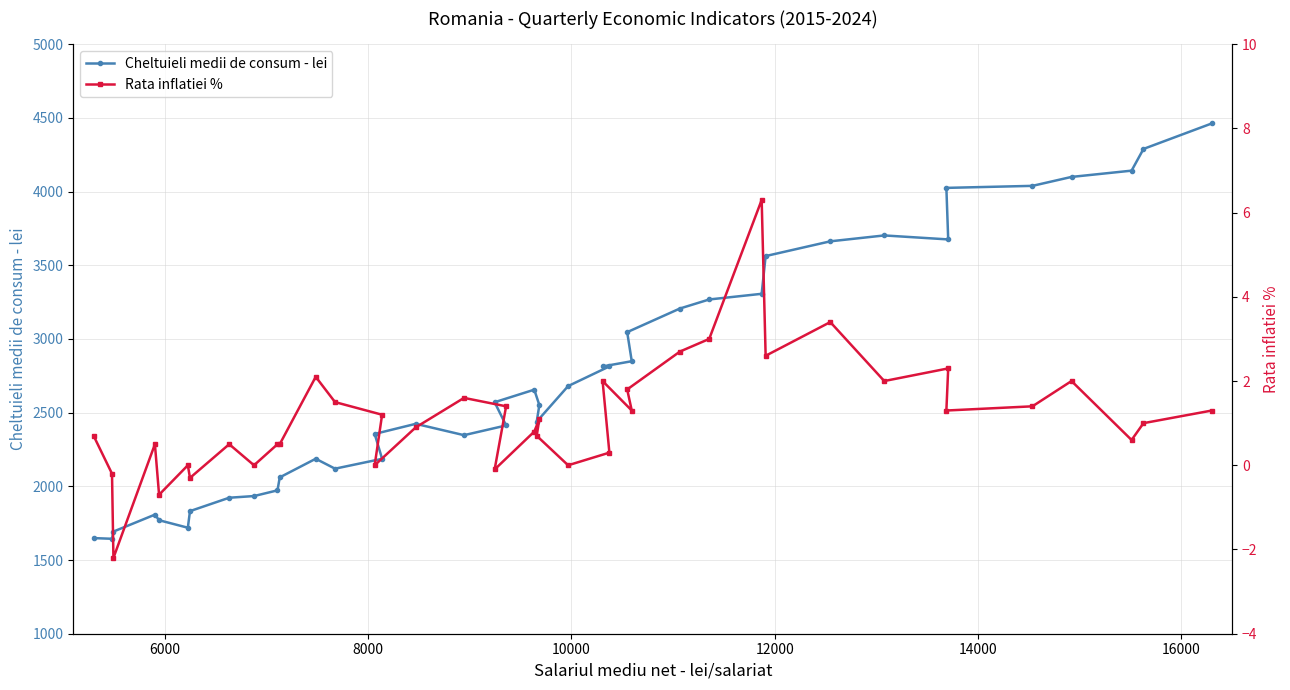

What is the value of the Cheltuieli medii de consum - lei point at the 39th from the left?

4288.9